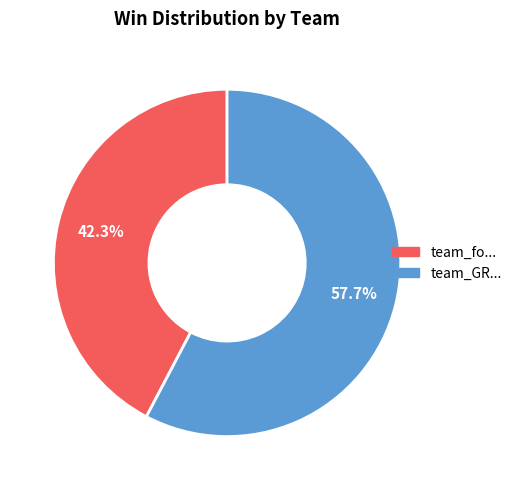

Does any single category account for the majority?

Yes